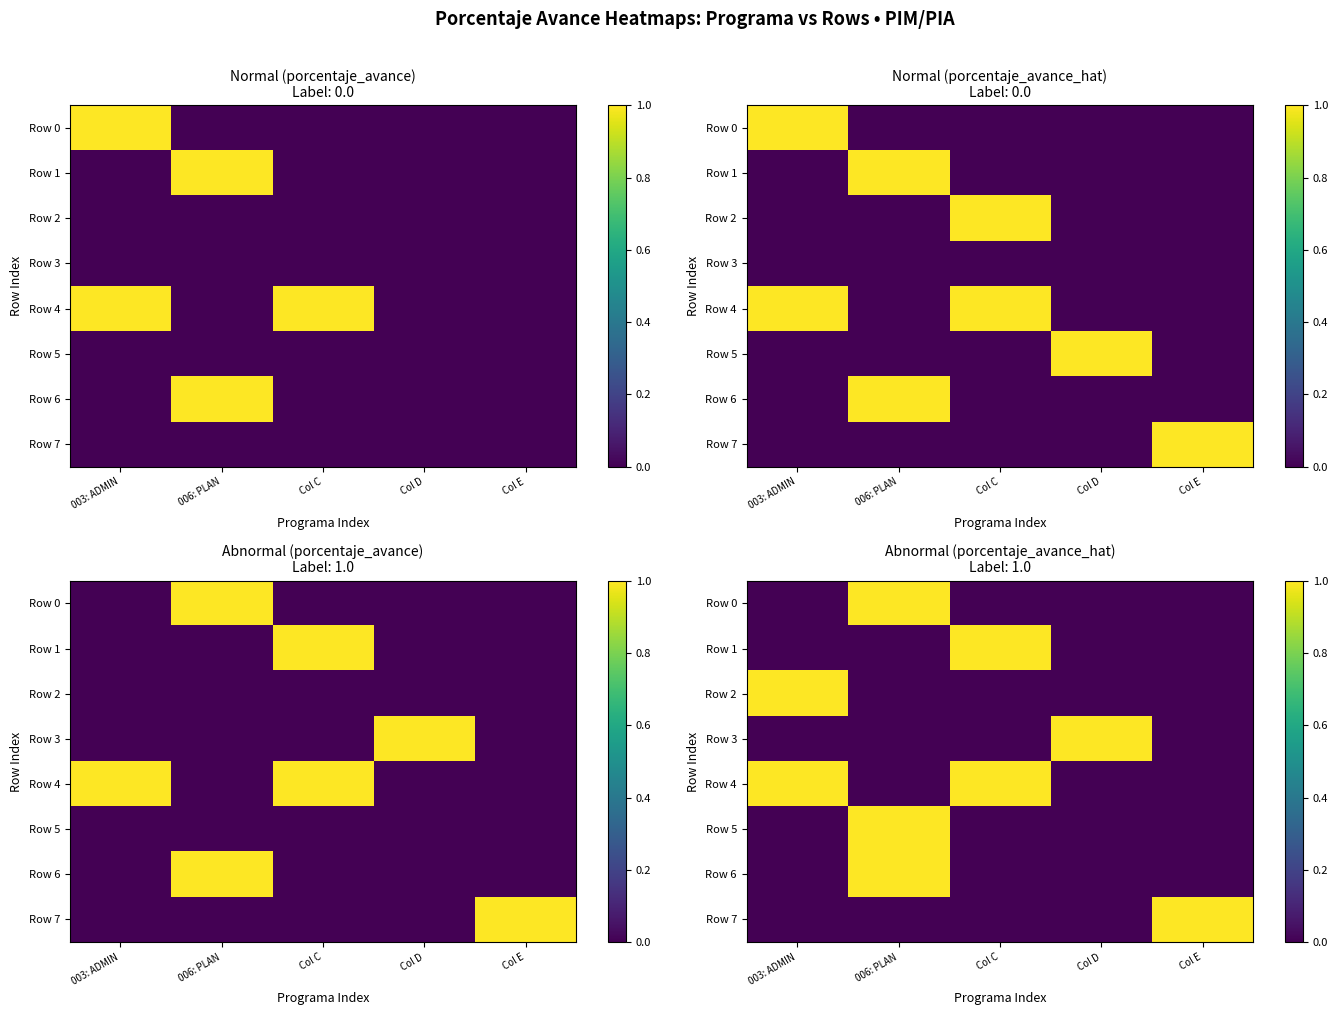

What is the difference between the Row 6 values at 006: PLAN and 003: ADMIN?

1.0